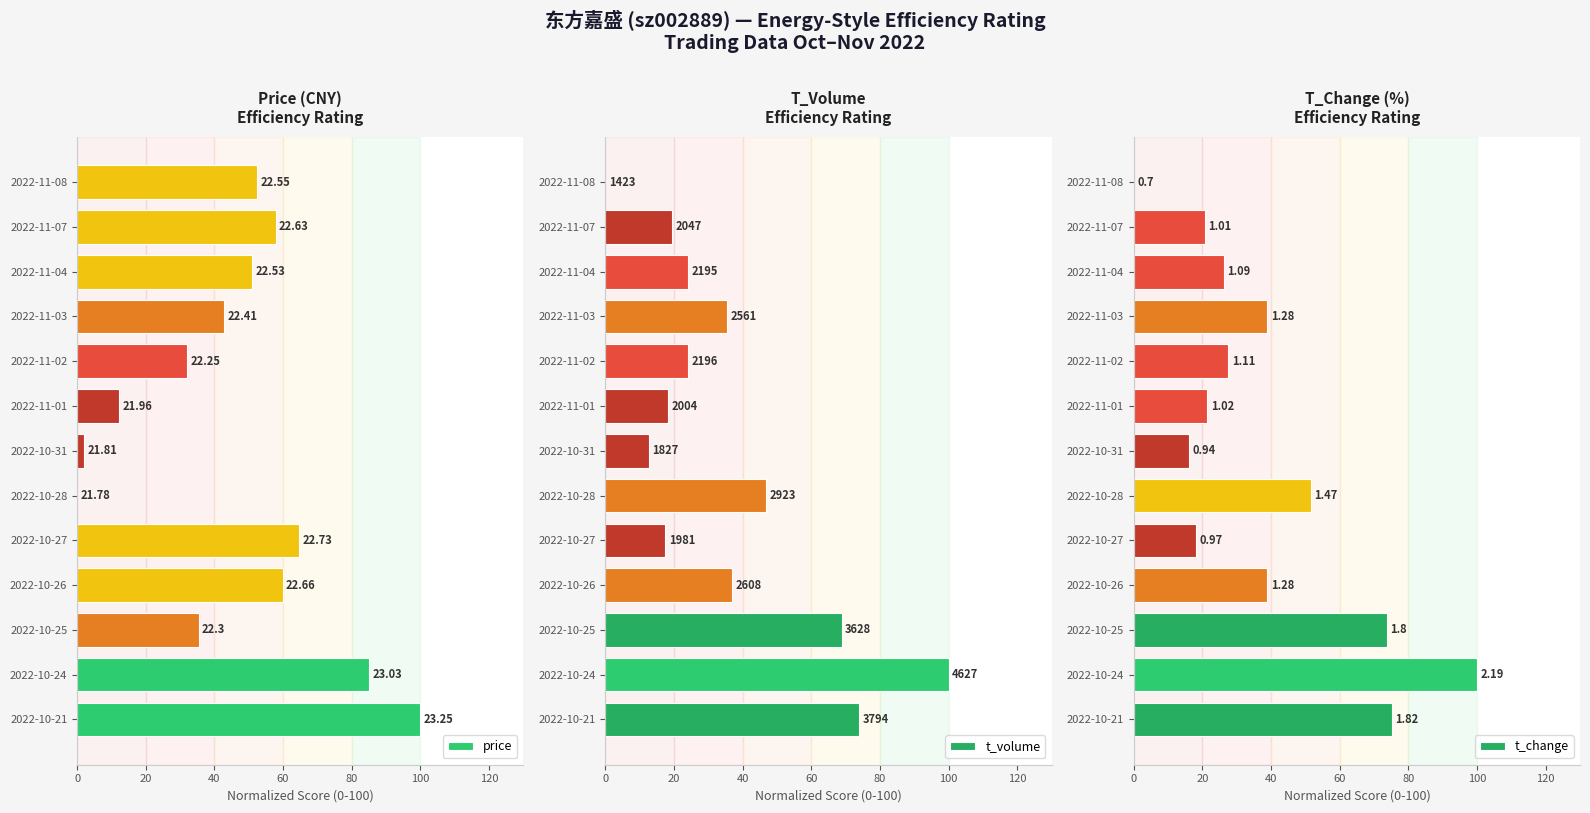

What is the average value of the price series?

45.8